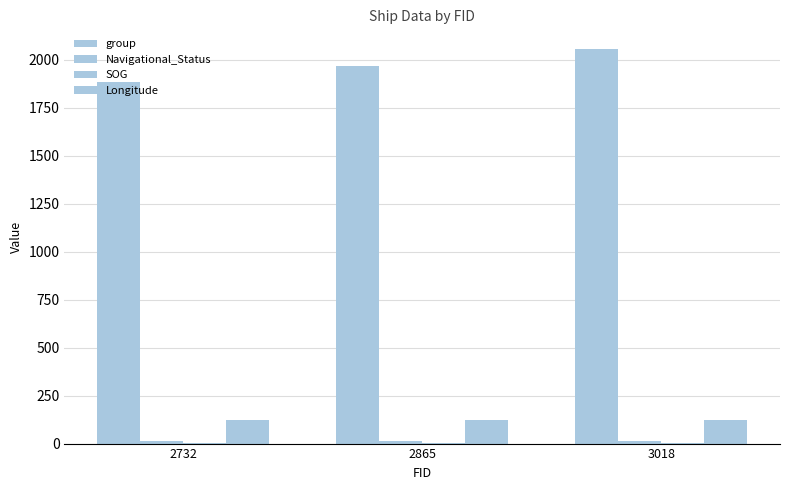

At how many categories does at least one series exceed 1142?

3